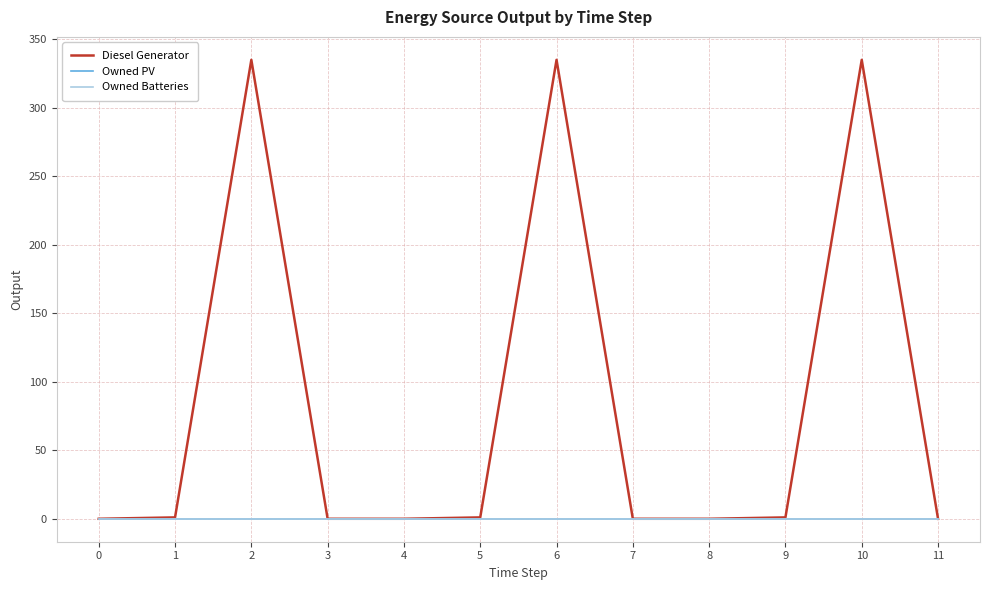

What is the highest value of the Diesel Generator series?

335